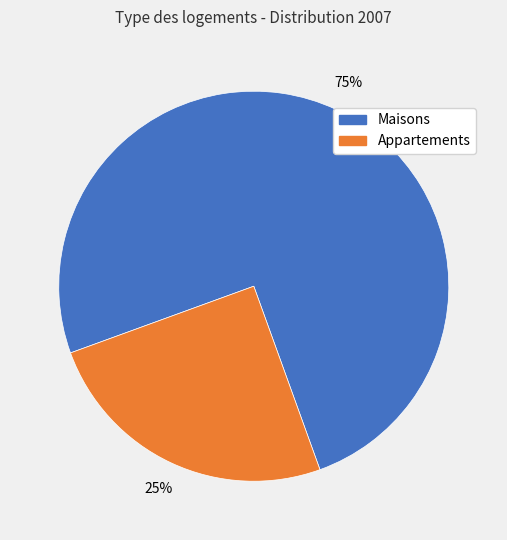

To the nearest percent, what is the average slice percentage?

50%